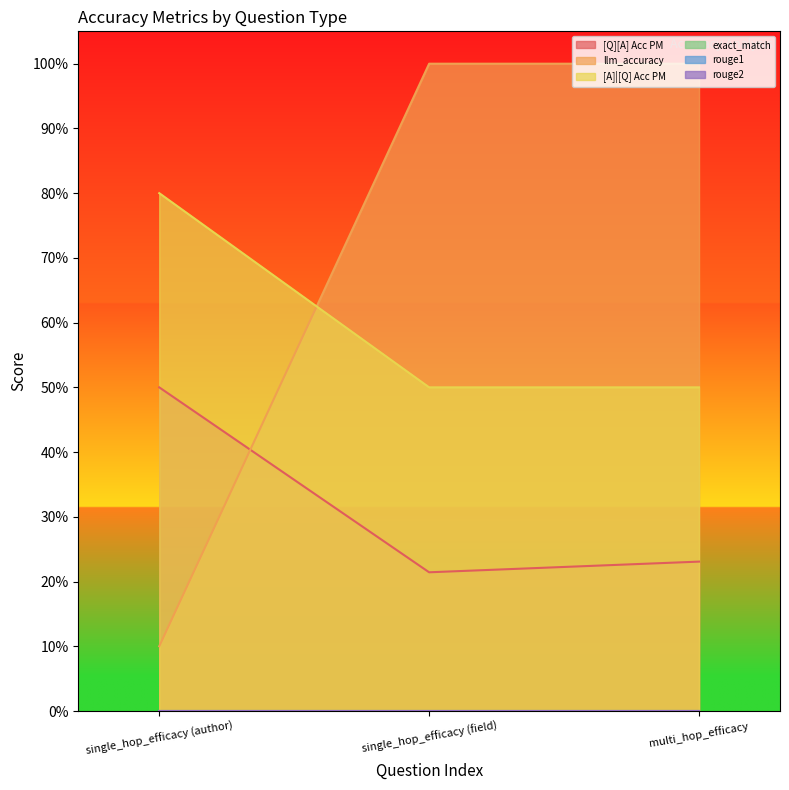

What is the total value across all series at multi_hop_efficacy?

1.7